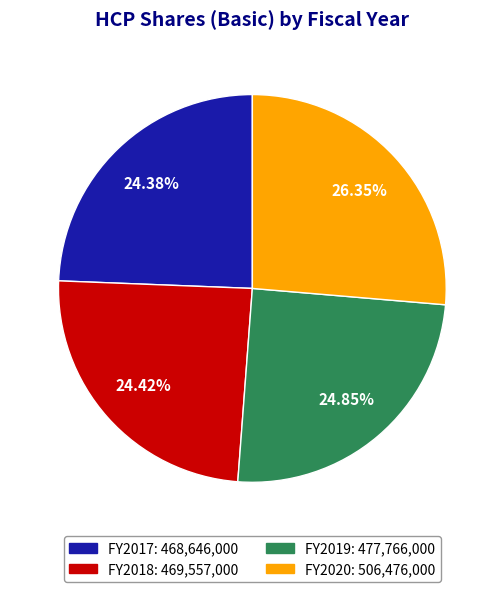

Does any single category account for the majority?

No